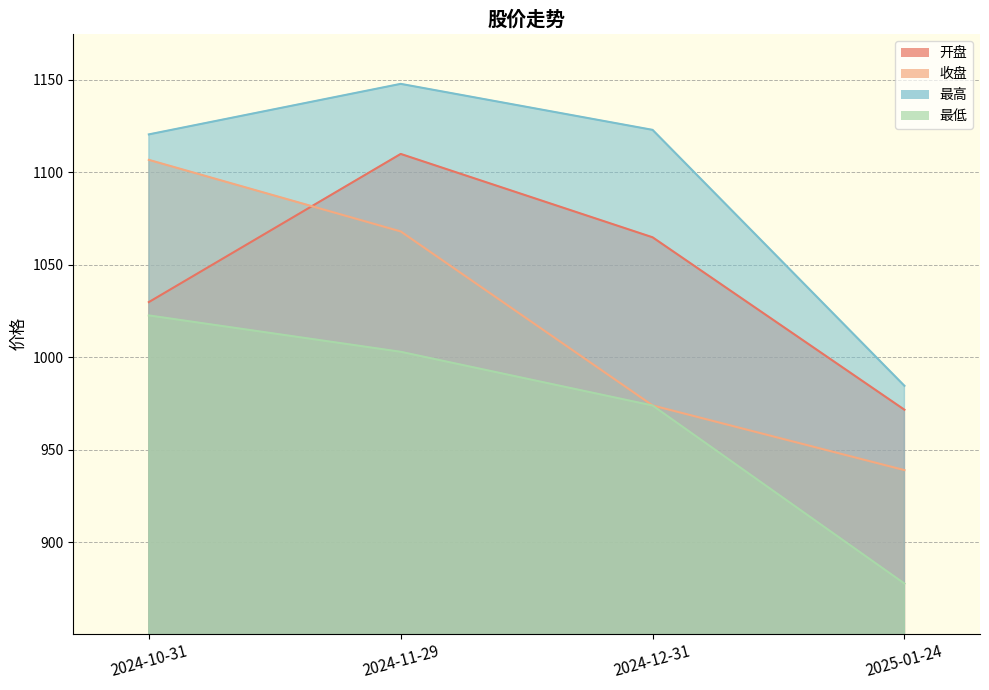

Is it true that 最高 equals 1837.8 at 2024-10-31?

False